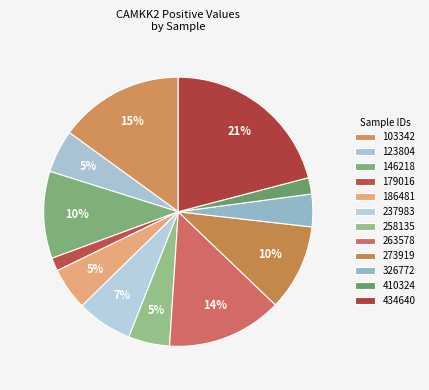

What is the total percentage of 258135 and 179016?

6.5%